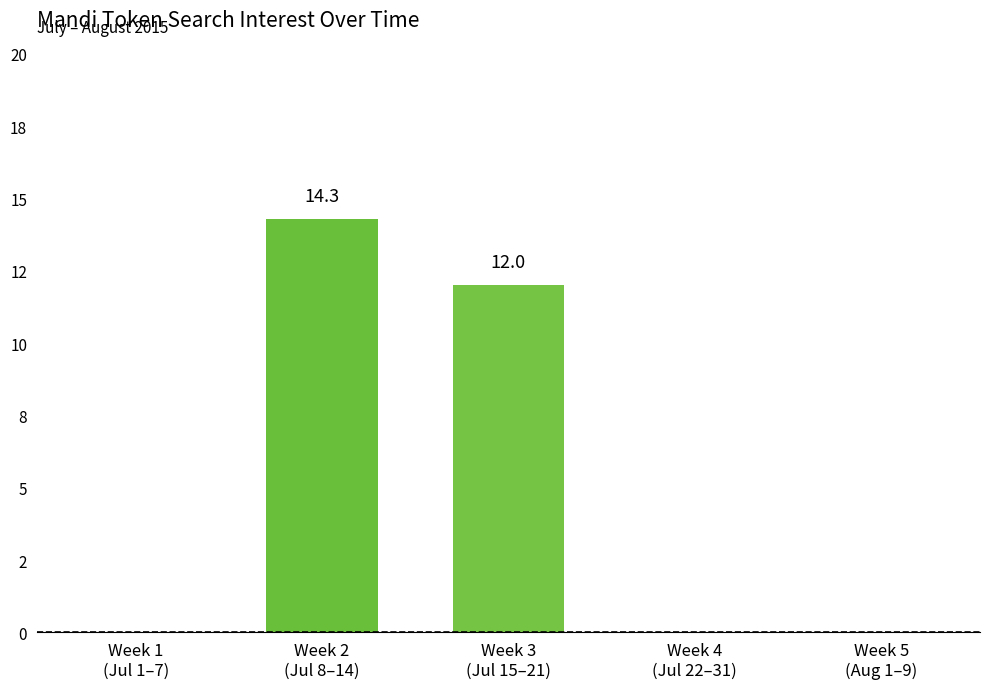

What is the maximum value shown in the chart?

14.3